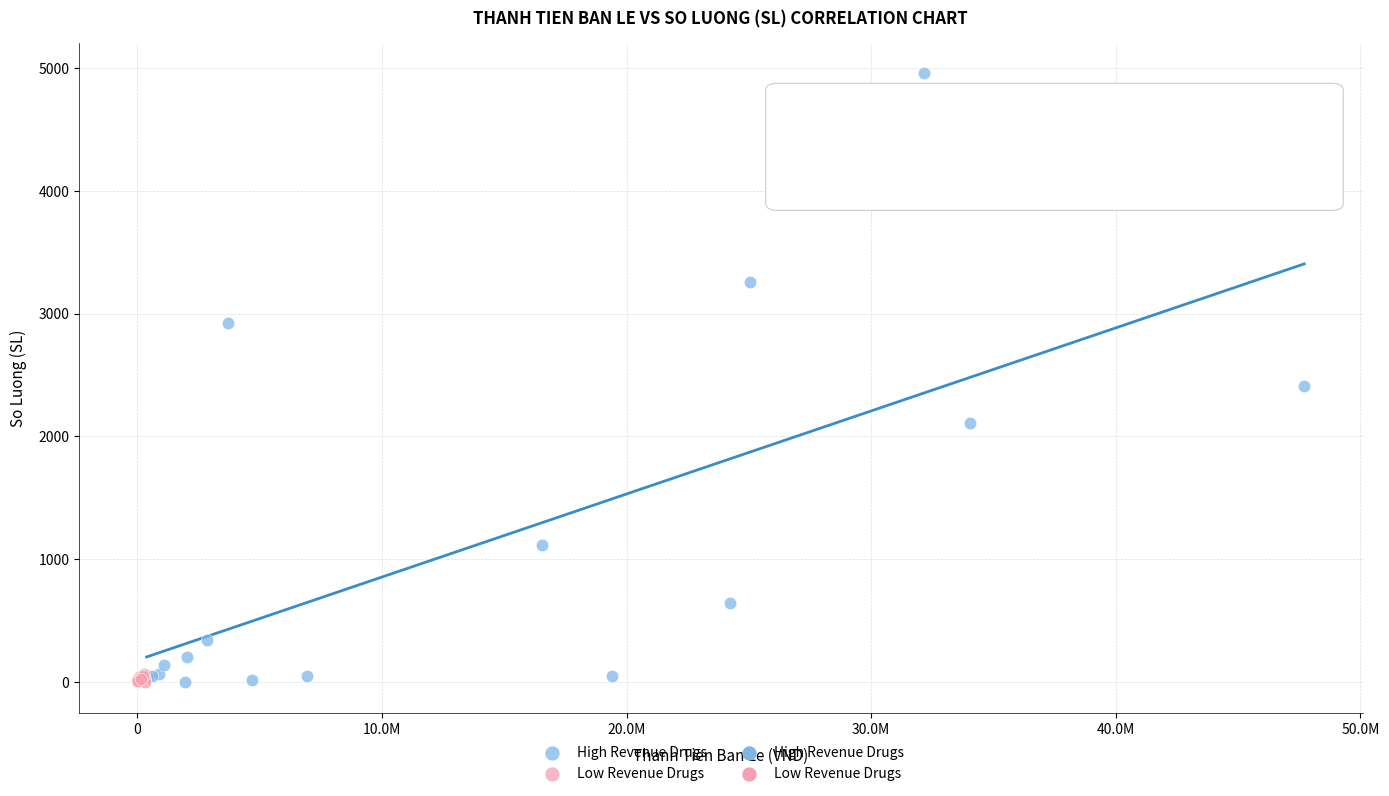

Which series has the largest Y range (max minus min)?

High Revenue Drugs